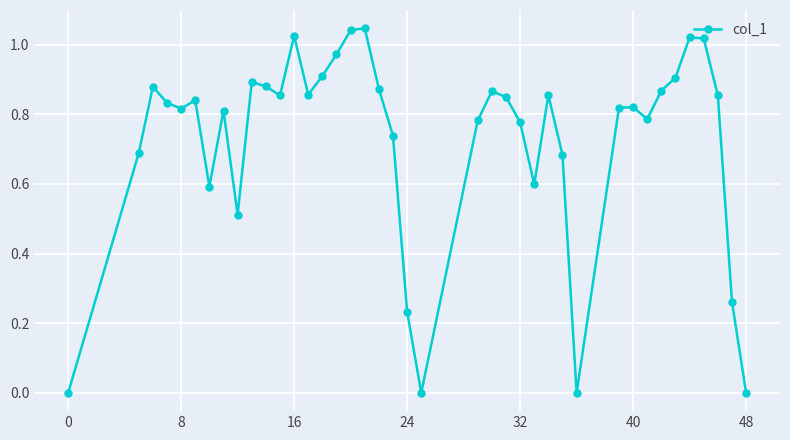

How many points are higher than both their immediate neighbors (excluding endpoints)?

10